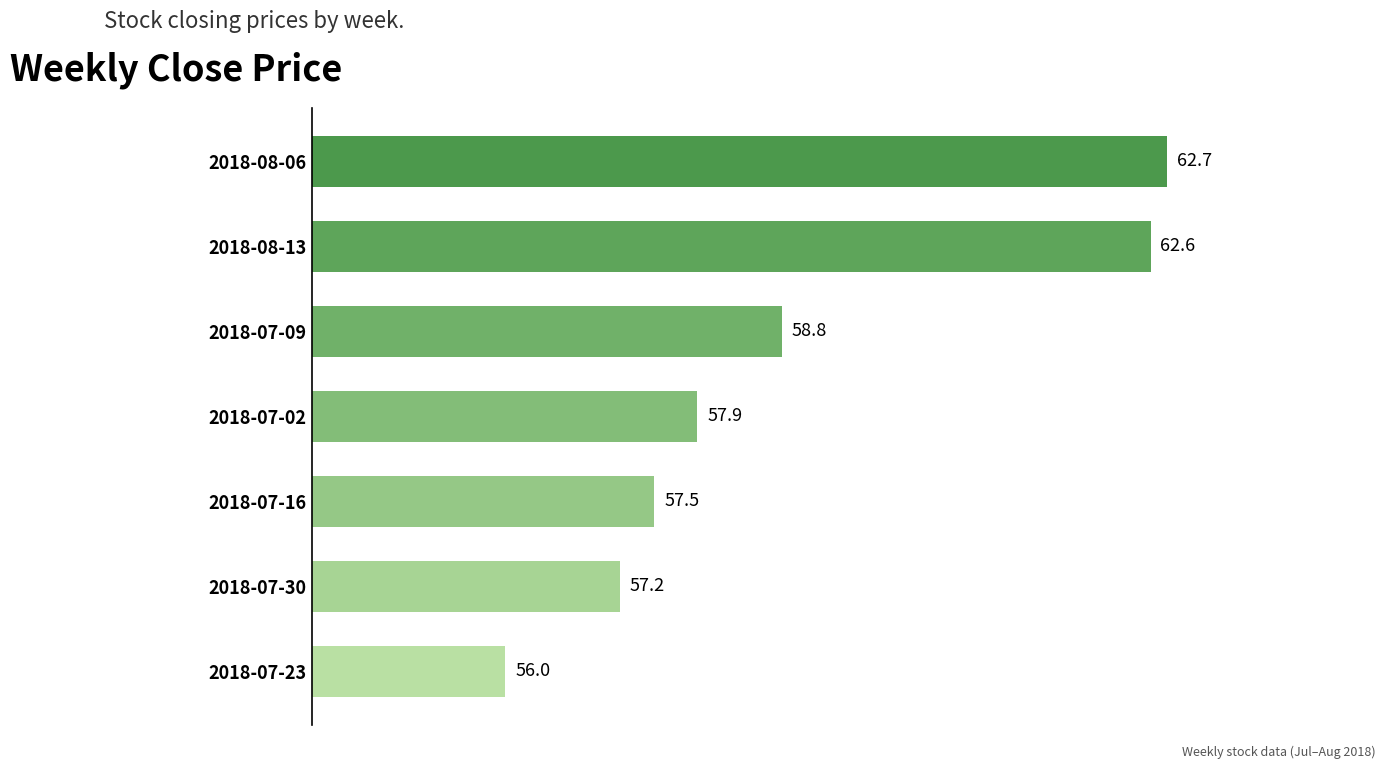

Reading bottom to top, extract all data points from this chart.

2018-07-23=56.0	2018-07-30=57.2	2018-07-16=57.5	2018-07-02=57.9	2018-07-09=58.8	2018-08-13=62.6	2018-08-06=62.7